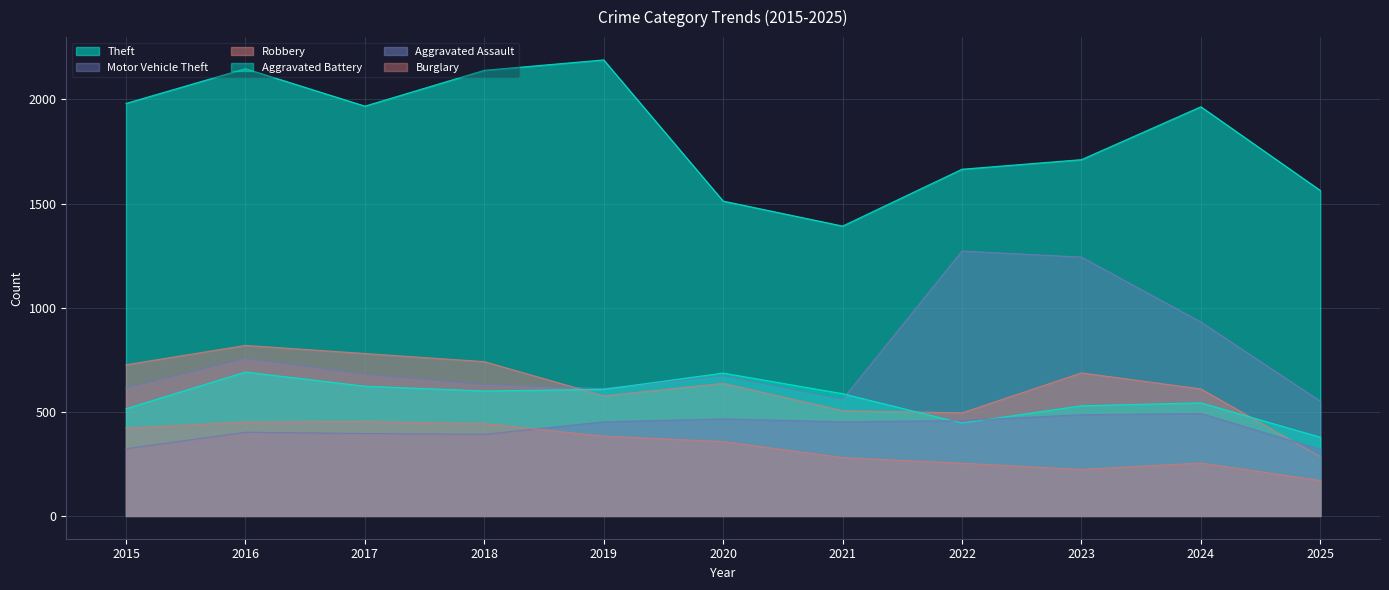

Reading right to left, list all the values displayed in this chart.

Theft: 1563	1965	1711	1665	1392	1512	2190	2140	1968	2148	1981
Motor Vehicle Theft: 551	931	1243	1272	560	673	611	631	680	756	614
Robbery: 284	610	687	495	506	637	577	741	780	819	726
Aggravated Battery: 378	543	529	446	587	686	608	600	623	691	515
Aggravated Assault: 319	492	486	458	452	466	452	392	396	402	323
Burglary: 170	254	223	253	280	357	383	443	453	451	421